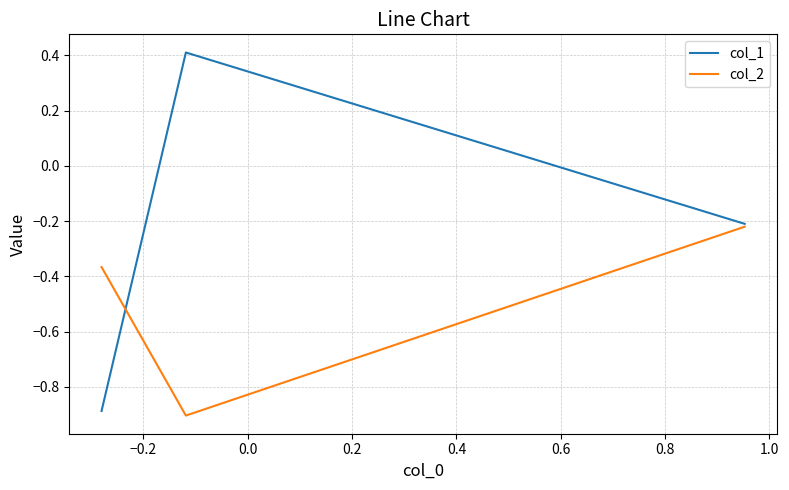

Which series has the largest total across all categories?

col_1